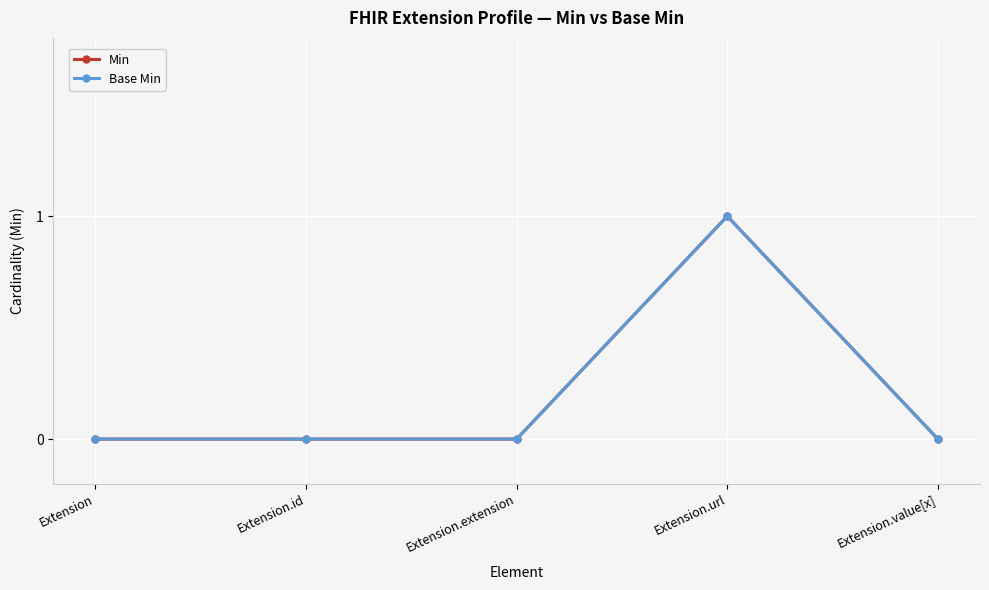

List the series in order of their peak value, highest first.

Min, Base Min